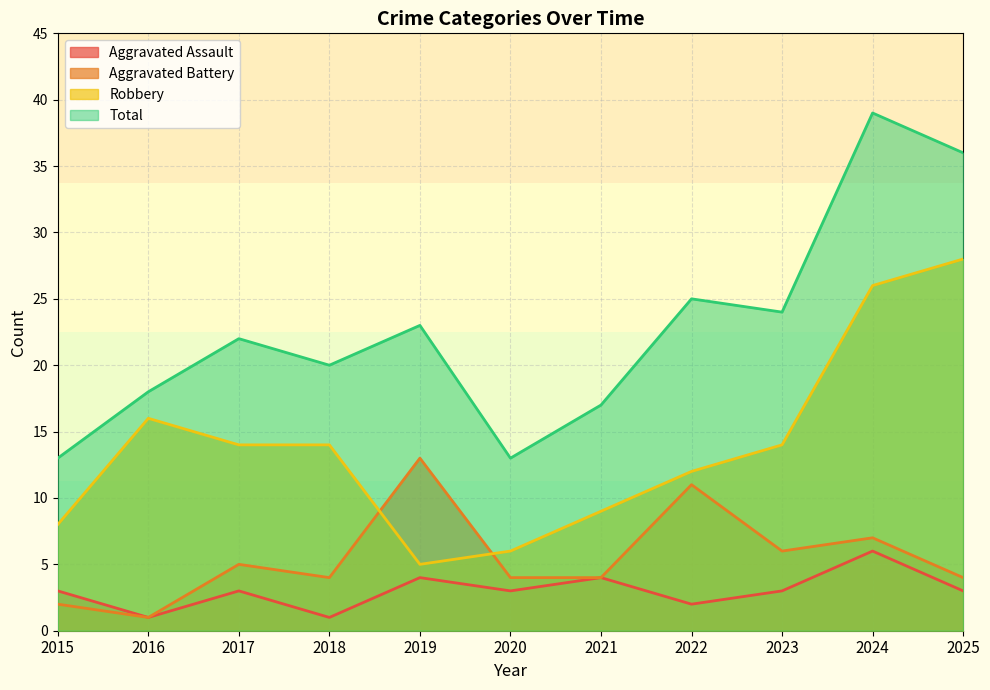

At which label does Aggravated Assault first exceed 3?

2019